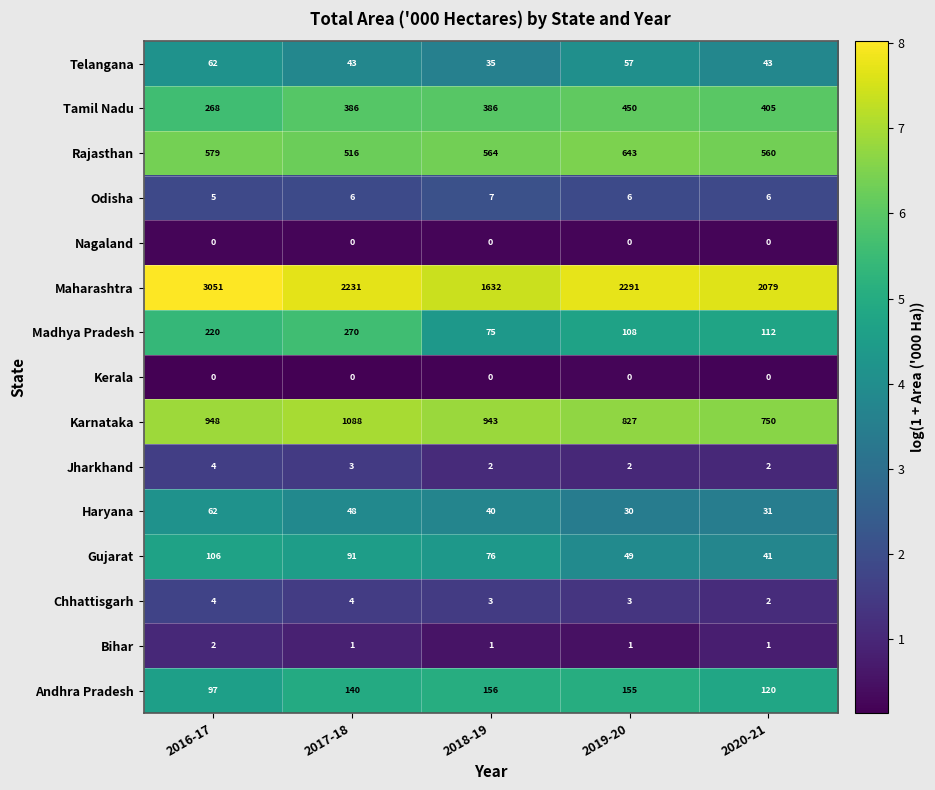

Is it true that Andhra Pradesh equals 95 at 2017-18?

False